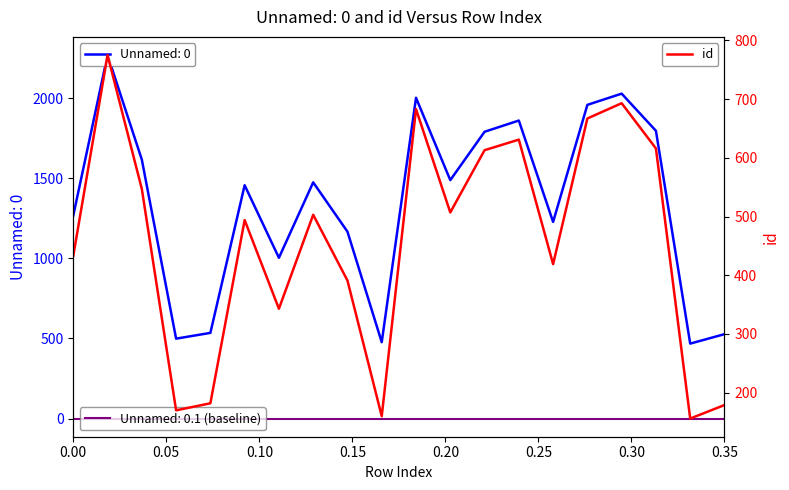

What is the minimum value for id?

156